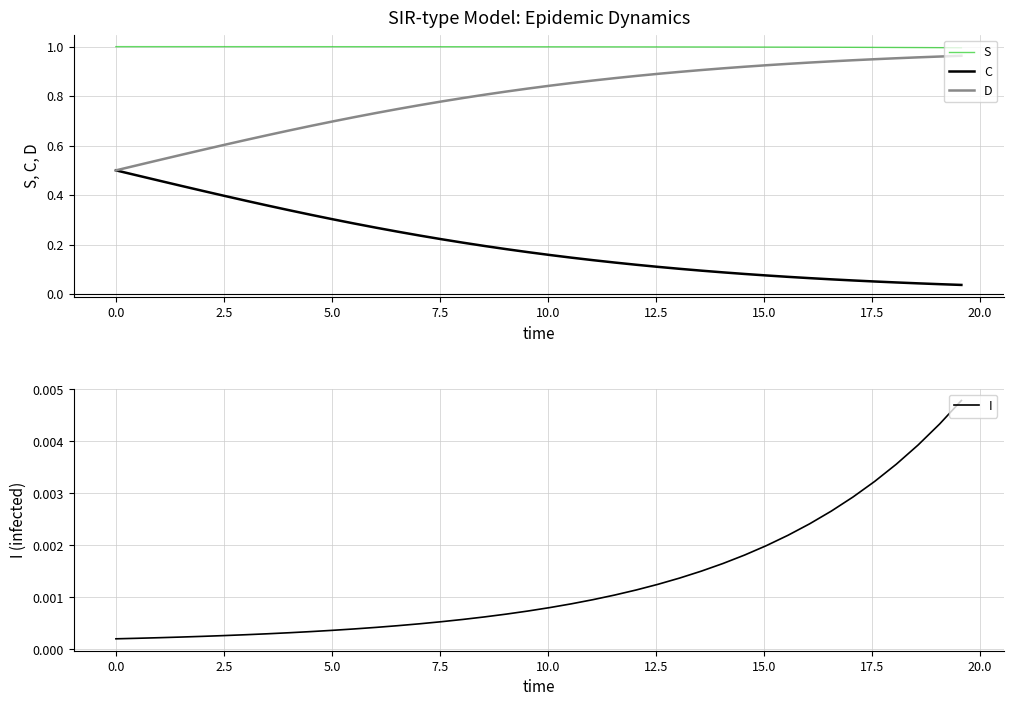

True or false: C and S intersect in this chart.

False